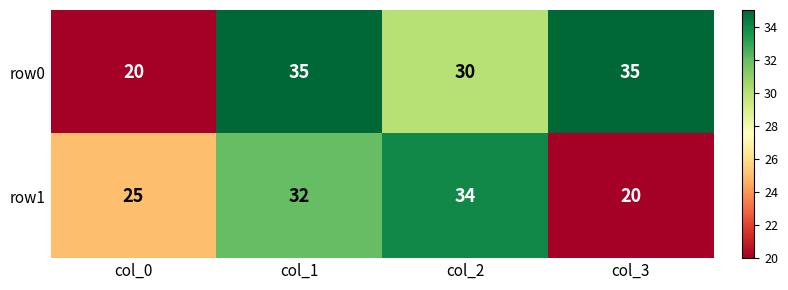

Between col_2 and col_3, which series saw the biggest shift?

row1